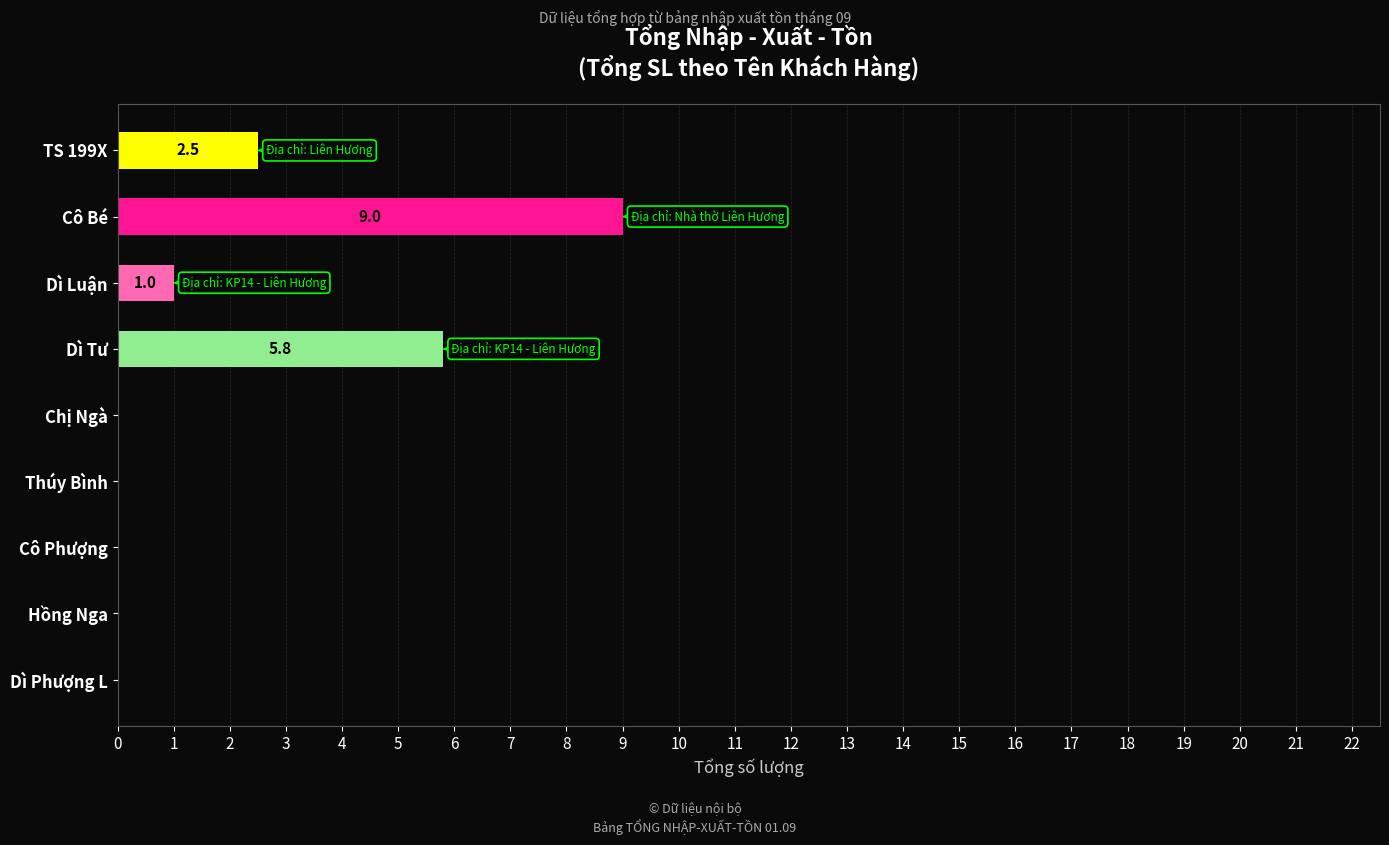

Reading top to bottom, extract all data points from this chart.

TS 199X=2.5	Cô Bé=9.0	Dì Luận=1.0	Dì Tư=5.8	Chị Ngà=0.0	Thúy Bình=0.0	Cô Phượng=0.0	Hồng Nga=0.0	Dì Phượng L=0.0